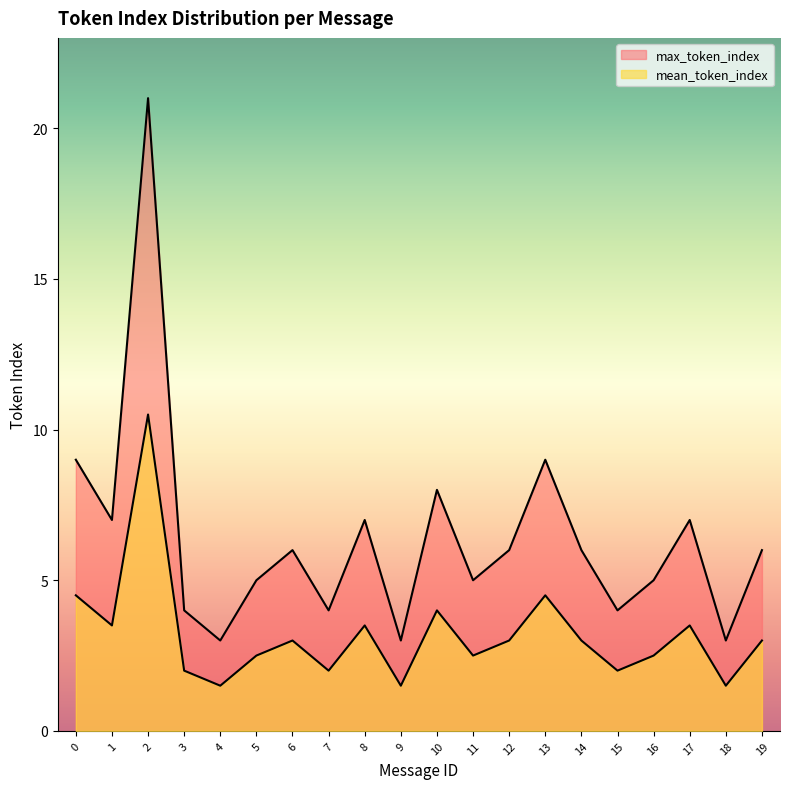

The value of mean_token_index at 17 is 1.6. True or false?

False